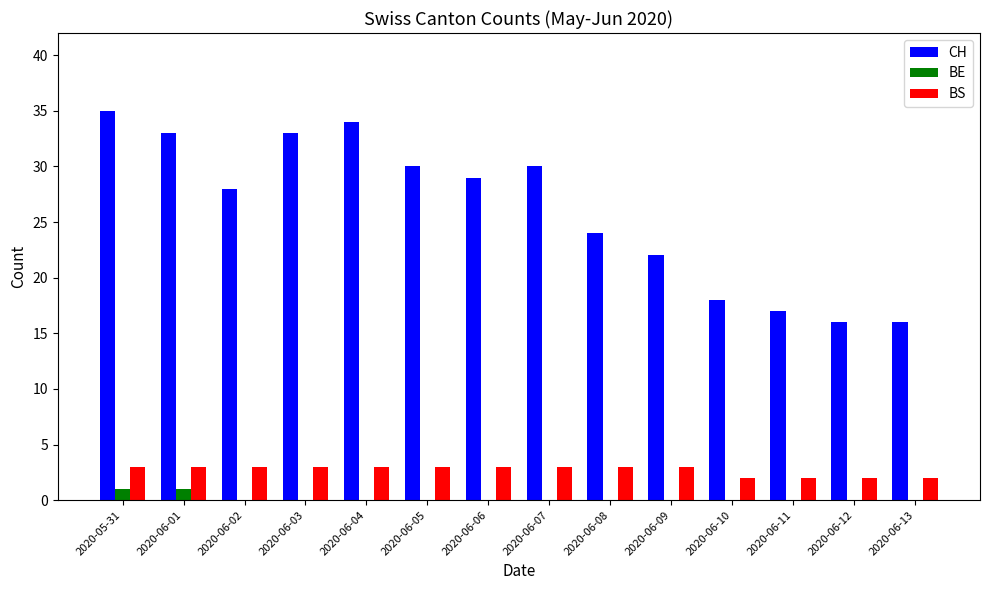

True or false: BS has a value of 3 at 2020-06-03.

True